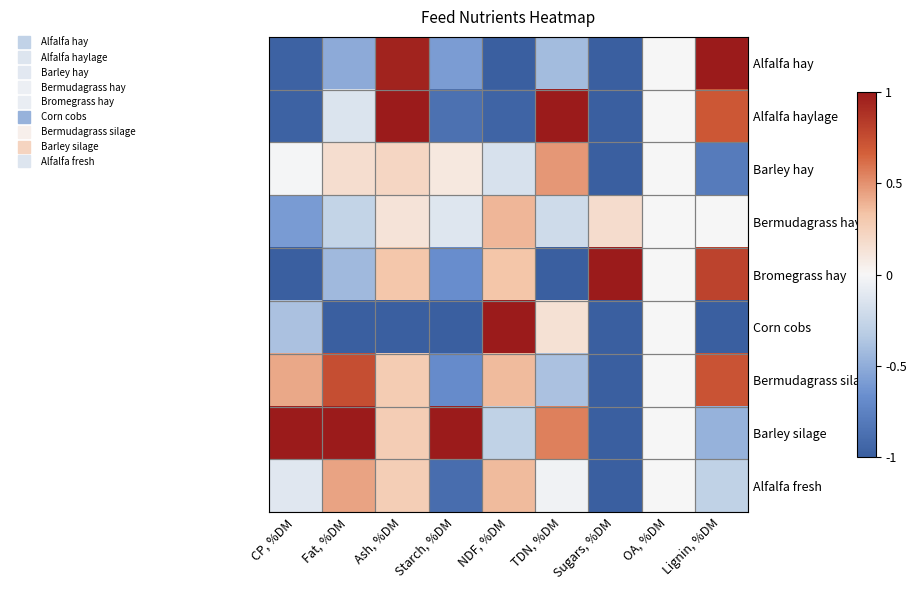

Reading left to right, extract all data points from this chart.

Alfalfa hay: CP, %DM=-1.0	Fat, %DM=-0.5	Ash, %DM=1.0	Starch, %DM=-0.6	NDF, %DM=-1.0	TDN, %DM=-0.4	Sugars, %DM=-1.0	OA, %DM=0.0	Lignin, %DM=1.0
Alfalfa haylage: CP, %DM=-1.0	Fat, %DM=-0.1	Ash, %DM=1.0	Starch, %DM=-0.9	NDF, %DM=-1.0	TDN, %DM=1.0	Sugars, %DM=-1.0	OA, %DM=0.0	Lignin, %DM=0.7
Barley hay: CP, %DM=-0.0	Fat, %DM=0.2	Ash, %DM=0.2	Starch, %DM=0.1	NDF, %DM=-0.2	TDN, %DM=0.5	Sugars, %DM=-1.0	OA, %DM=0.0	Lignin, %DM=-0.8
Bermudagrass hay: CP, %DM=-0.6	Fat, %DM=-0.3	Ash, %DM=0.1	Starch, %DM=-0.1	NDF, %DM=0.4	TDN, %DM=-0.2	Sugars, %DM=0.2	OA, %DM=0.0	Lignin, %DM=0.0
Bromegrass hay: CP, %DM=-1.0	Fat, %DM=-0.4	Ash, %DM=0.3	Starch, %DM=-0.7	NDF, %DM=0.3	TDN, %DM=-1.0	Sugars, %DM=1.0	OA, %DM=0.0	Lignin, %DM=0.8
Corn cobs: CP, %DM=-0.4	Fat, %DM=-1.0	Ash, %DM=-1.0	Starch, %DM=-1.0	NDF, %DM=1.0	TDN, %DM=0.1	Sugars, %DM=-1.0	OA, %DM=0.0	Lignin, %DM=-1.0
Bermudagrass silage: CP, %DM=0.4	Fat, %DM=0.7	Ash, %DM=0.3	Starch, %DM=-0.7	NDF, %DM=0.4	TDN, %DM=-0.4	Sugars, %DM=-1.0	OA, %DM=0.0	Lignin, %DM=0.7
Barley silage: CP, %DM=1.0	Fat, %DM=1.0	Ash, %DM=0.3	Starch, %DM=1.0	NDF, %DM=-0.3	TDN, %DM=0.6	Sugars, %DM=-1.0	OA, %DM=0.0	Lignin, %DM=-0.5
Alfalfa fresh: CP, %DM=-0.1	Fat, %DM=0.4	Ash, %DM=0.3	Starch, %DM=-0.9	NDF, %DM=0.4	TDN, %DM=-0.0	Sugars, %DM=-1.0	OA, %DM=0.0	Lignin, %DM=-0.3